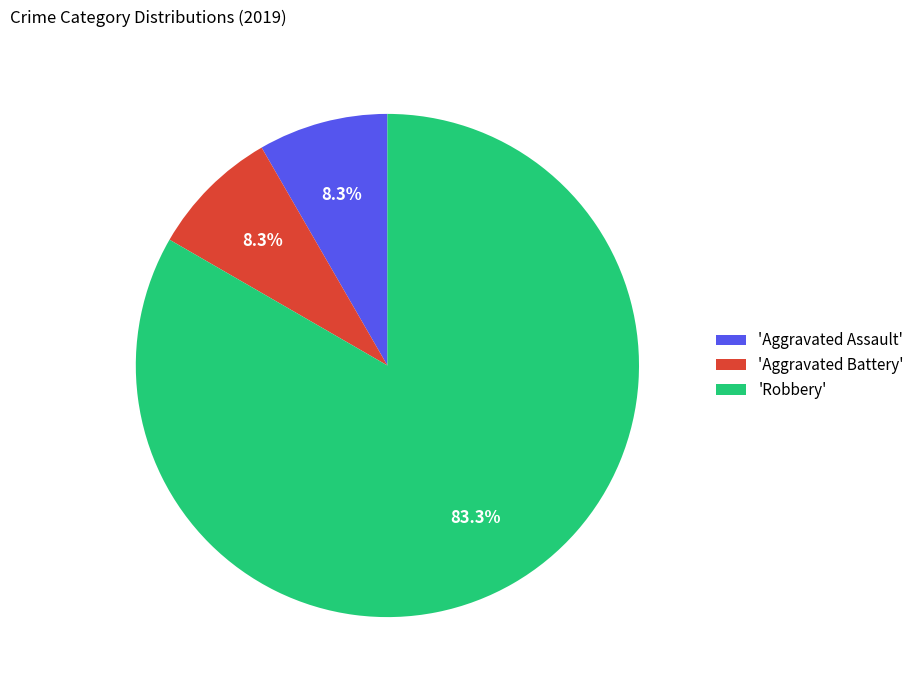

Is there any slice that represents more than half of the pie?

Yes